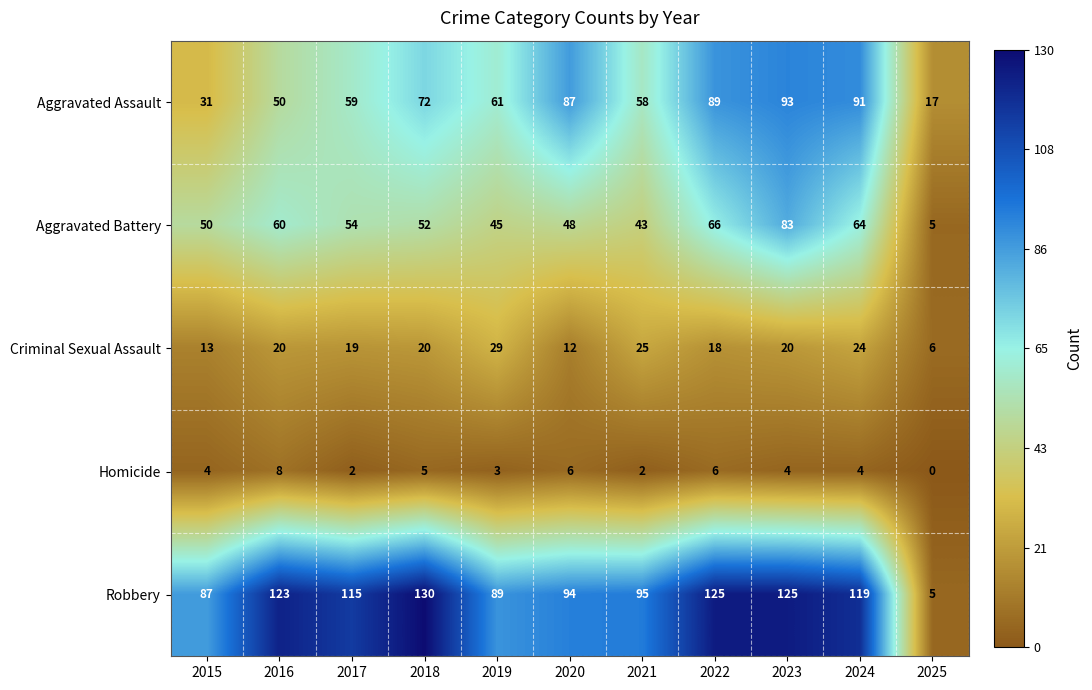

Which series has the widest spread of values?

Robbery